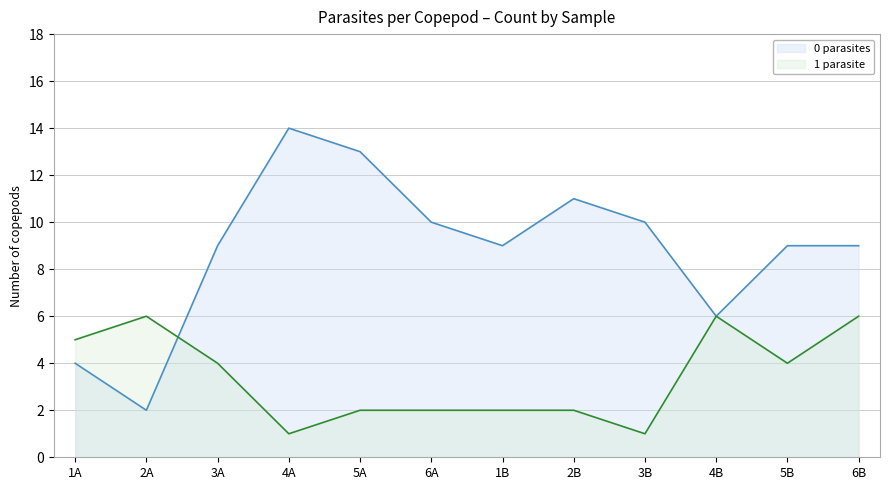

Which has a higher value, 2B or 5B?

2B